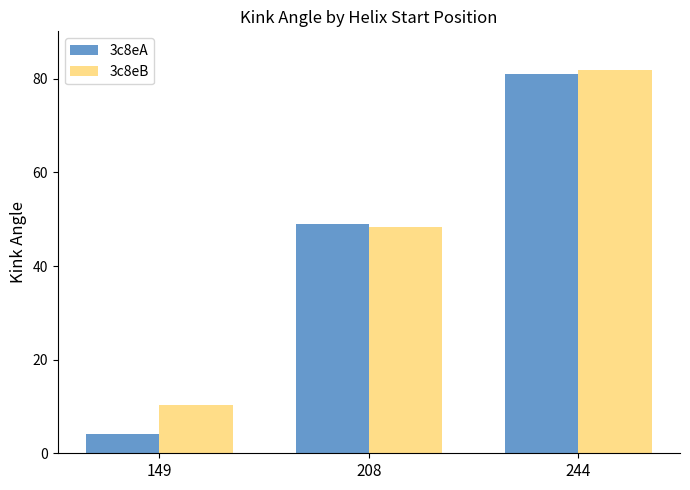

What is the maximum value for 3c8eB?

81.9